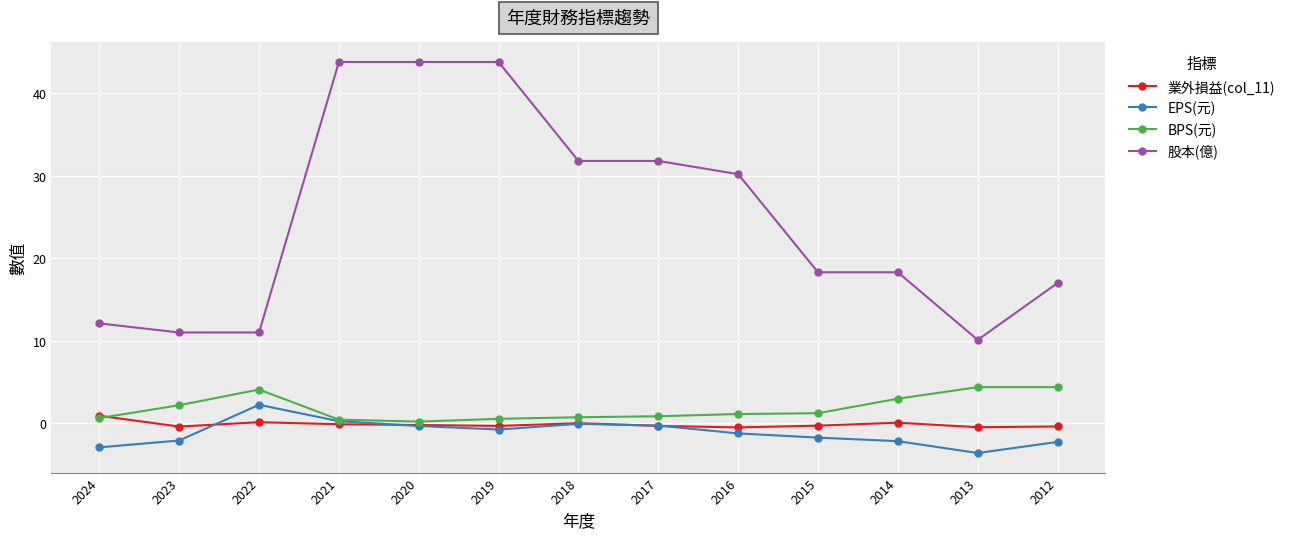

What is the greatest value displayed?

43.8